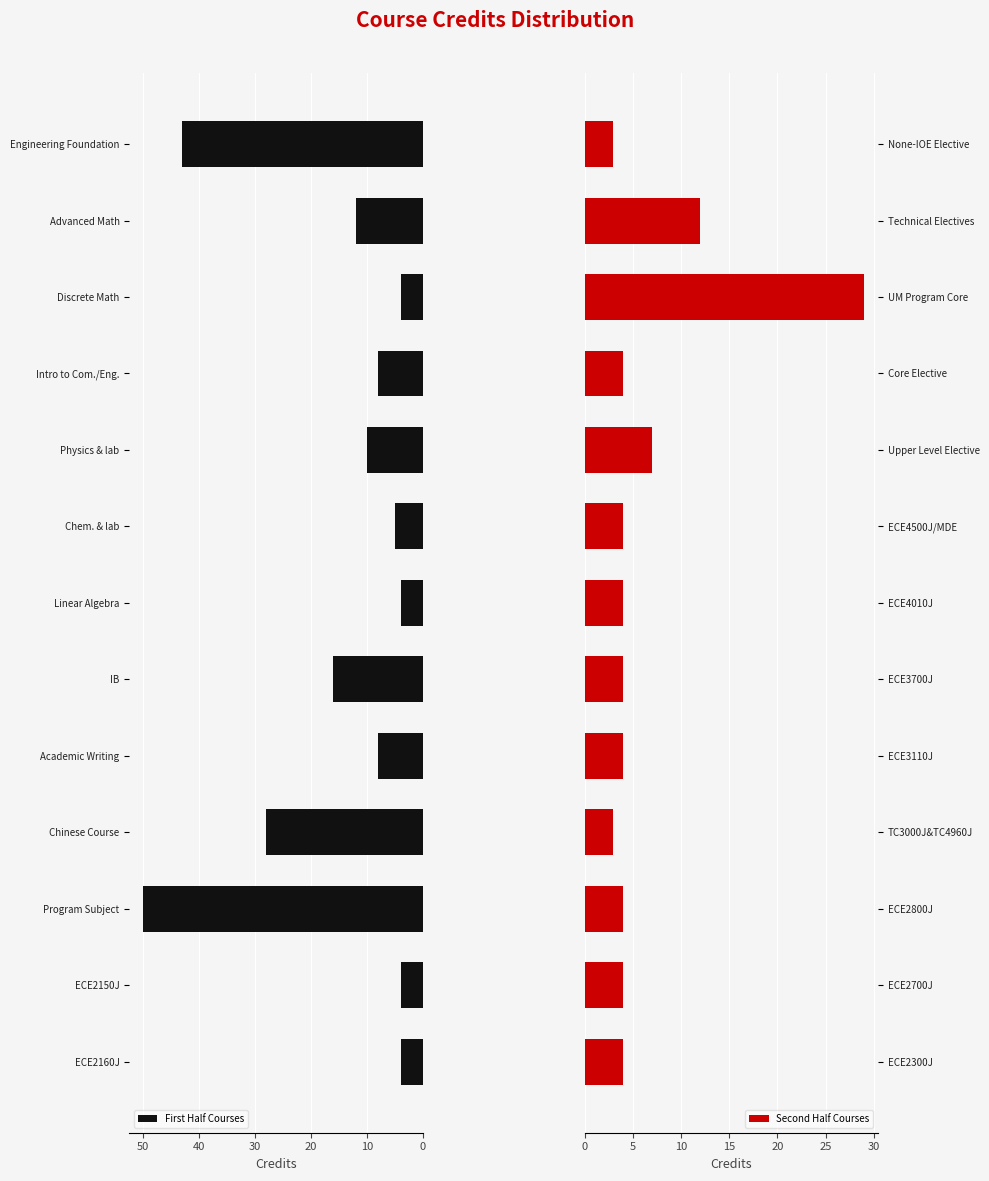

What is the minimum value for First Half Courses?

4